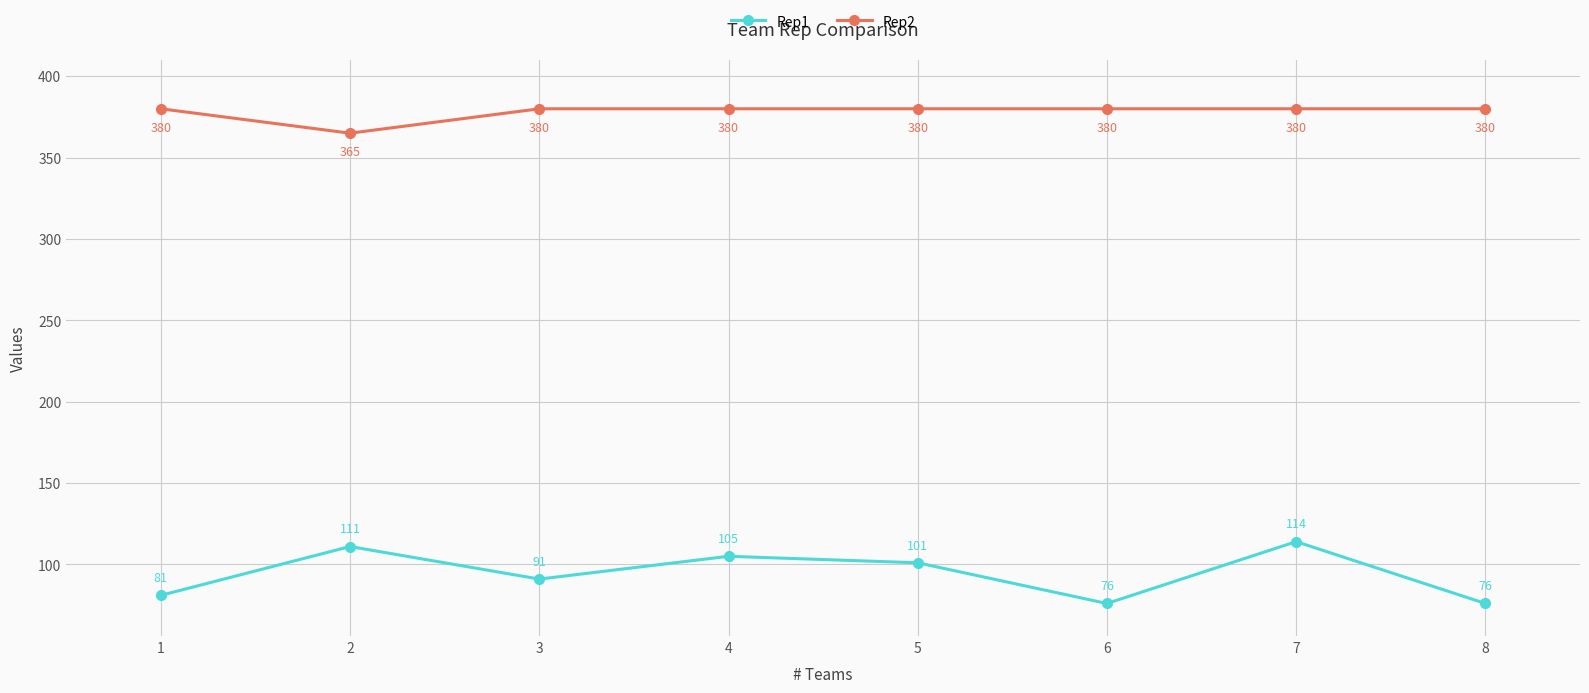

True or false: Rep2 and Rep1 cross at least once.

False